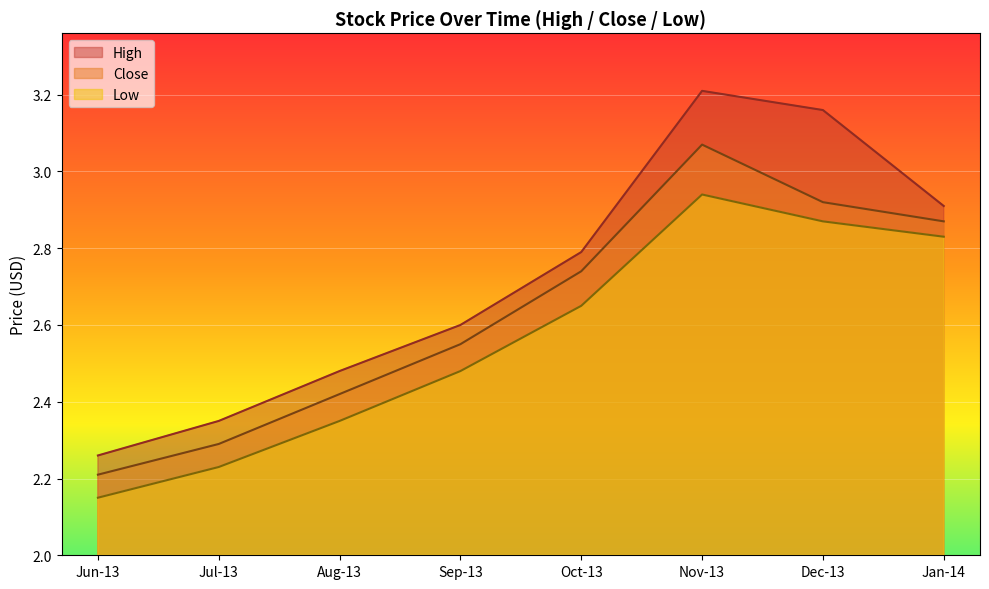

Where is Close nearest to the value 2?

Jun-13